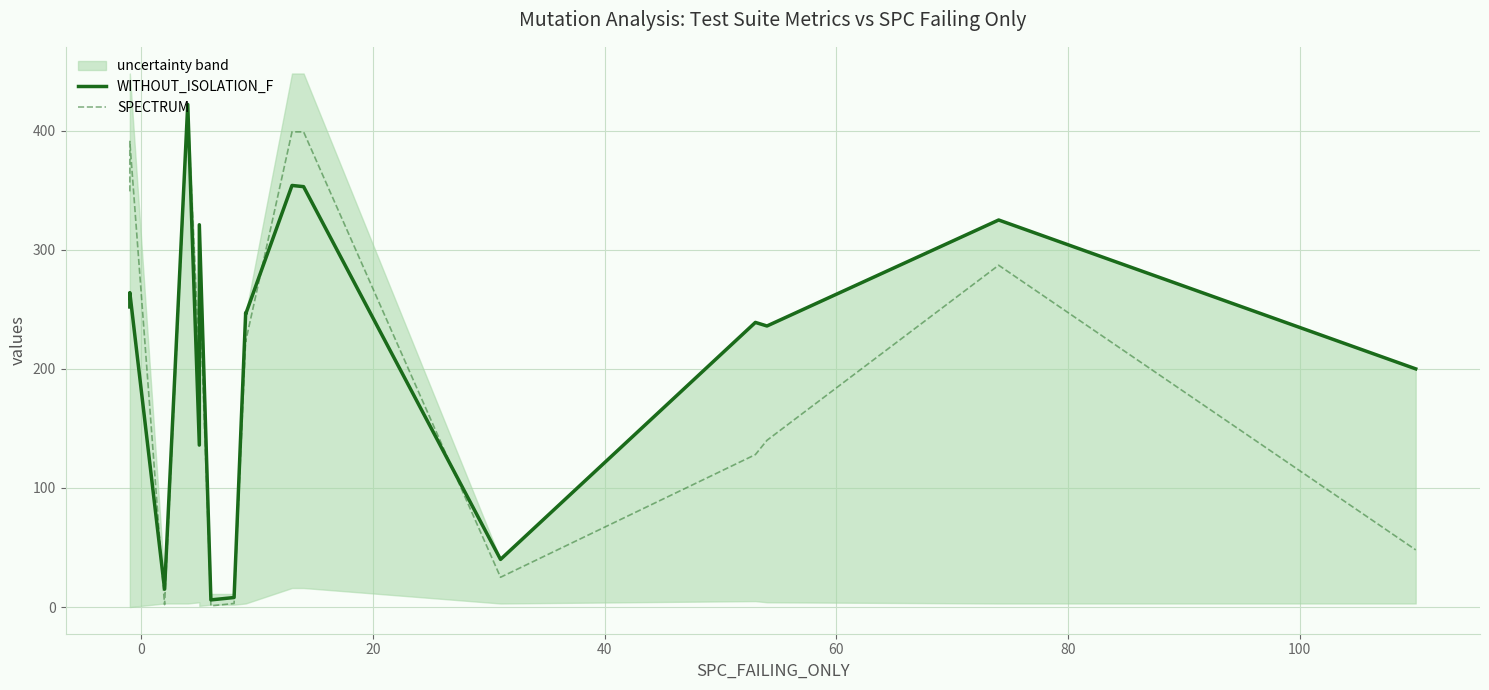

Is this an area chart (filled region under the line)?

No